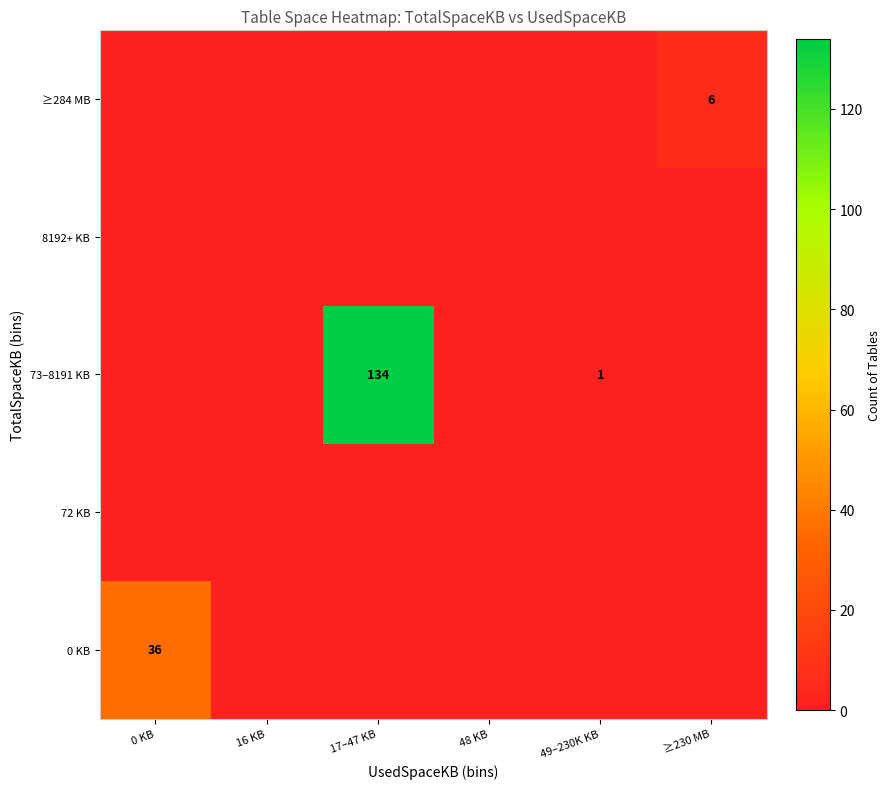

The 73–8191 KB series shows 1 at 49–230K KB. True or false?

True